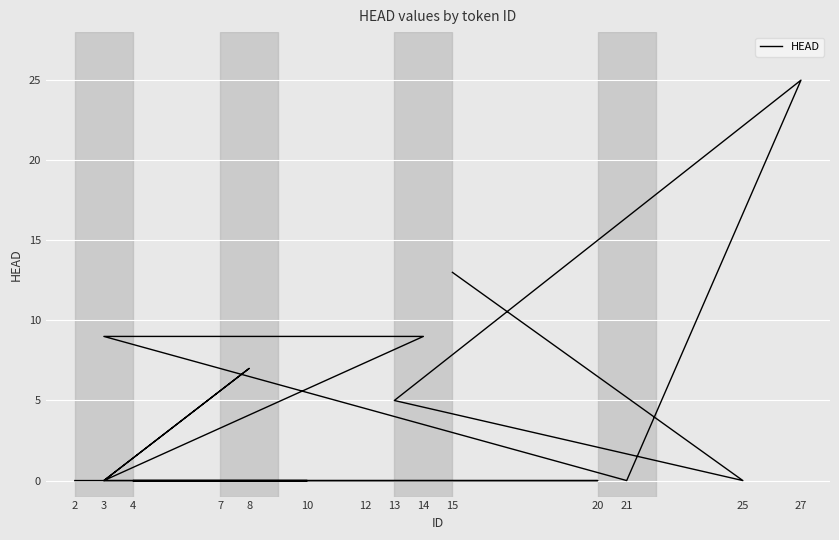

Count the number of categories in the chart.

17